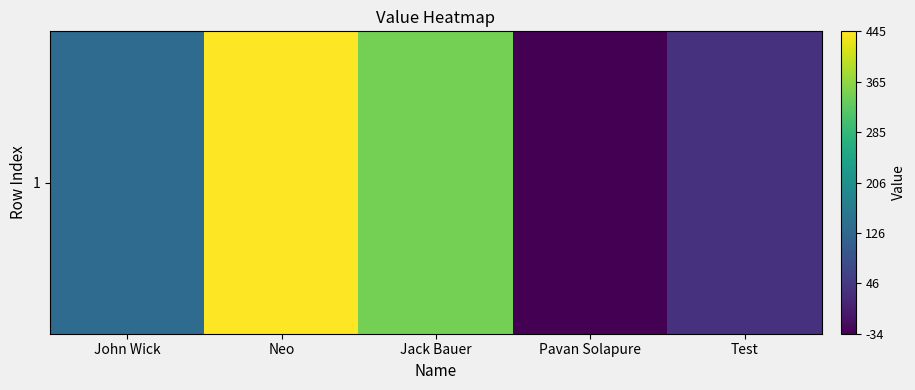

Count the values in the range 35 to 344.

3